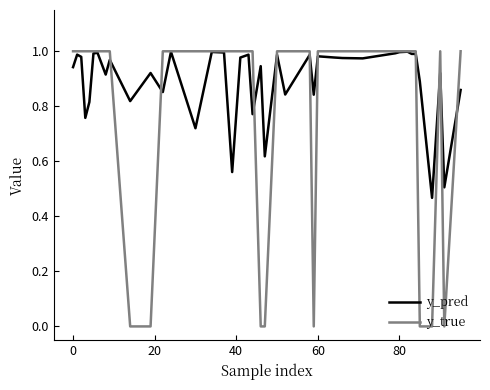

Which series has the widest spread of values?

y_true